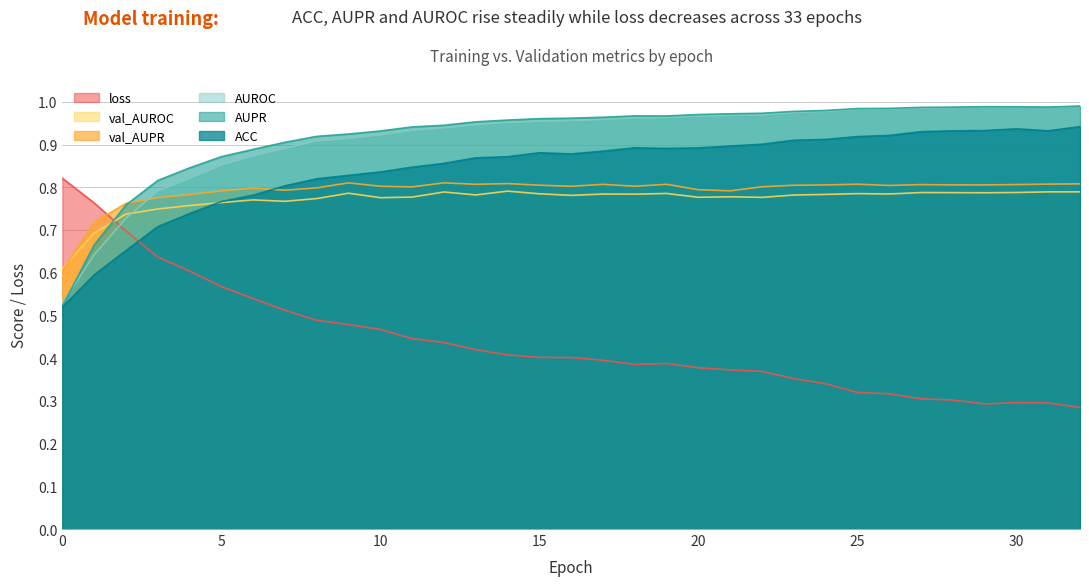

What is the difference between the AUPR values at 1 and 11?

0.3